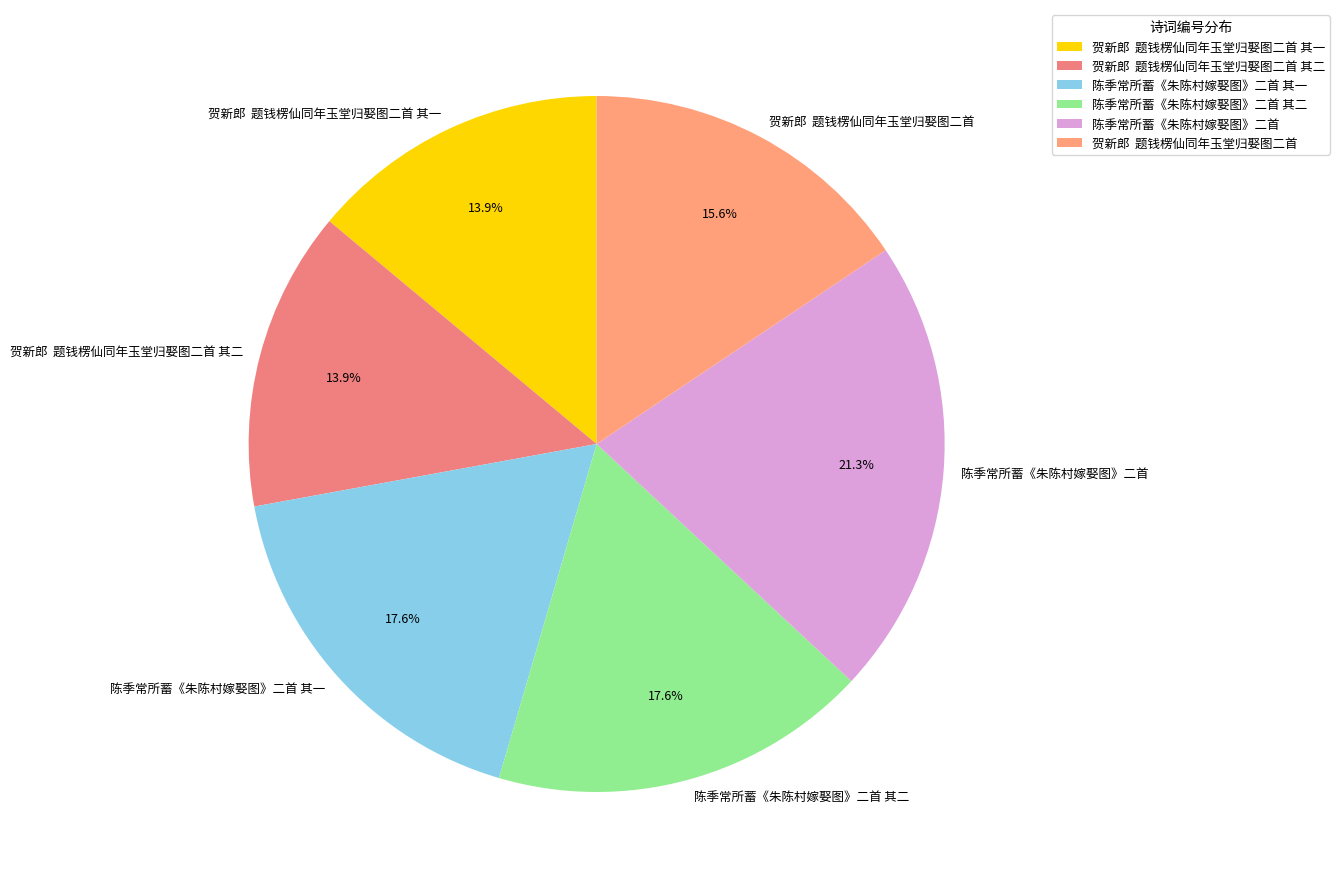

To the nearest percent, what portion does 陈季常所蓄《朱陈村嫁娶图》二首 其二 represent?

18%